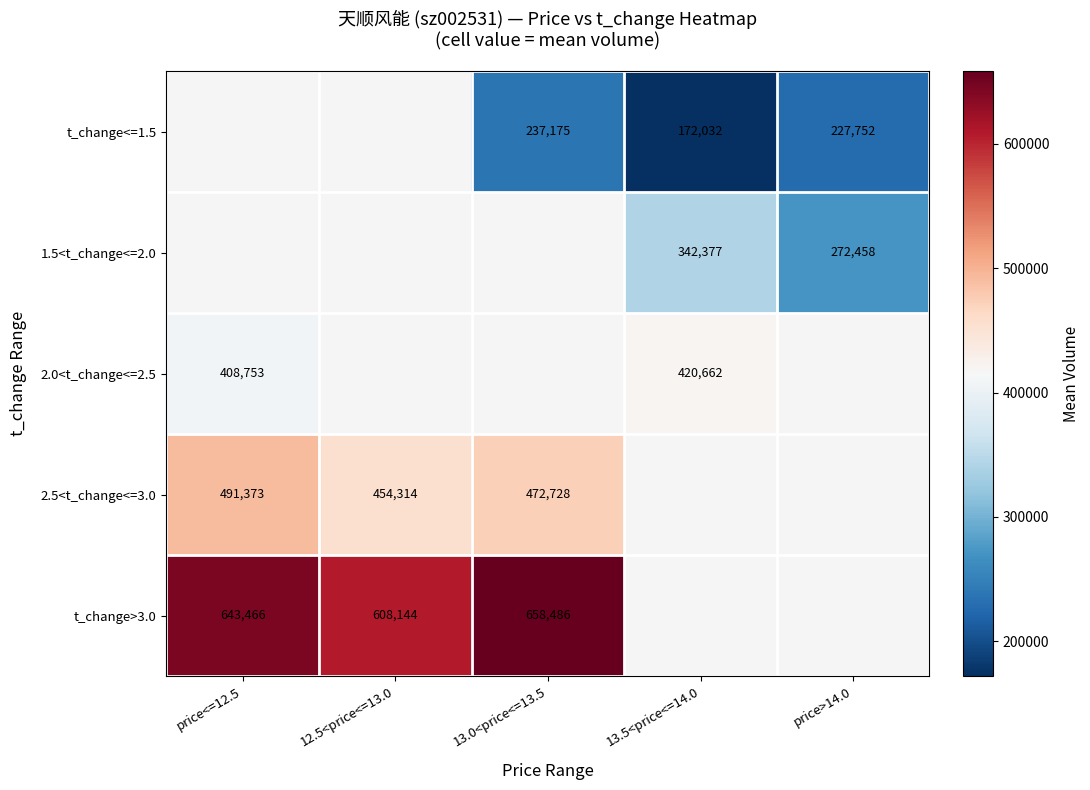

The t_change>3.0 series shows 408573 at 13.0<price<=13.5. True or false?

False